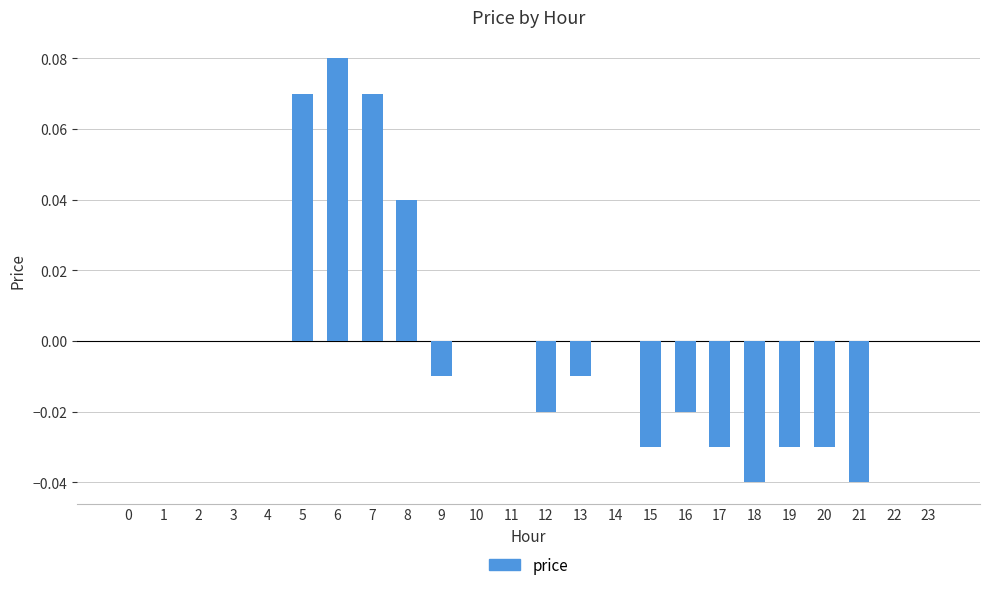

The value at 3 is 0.1. True or false?

False